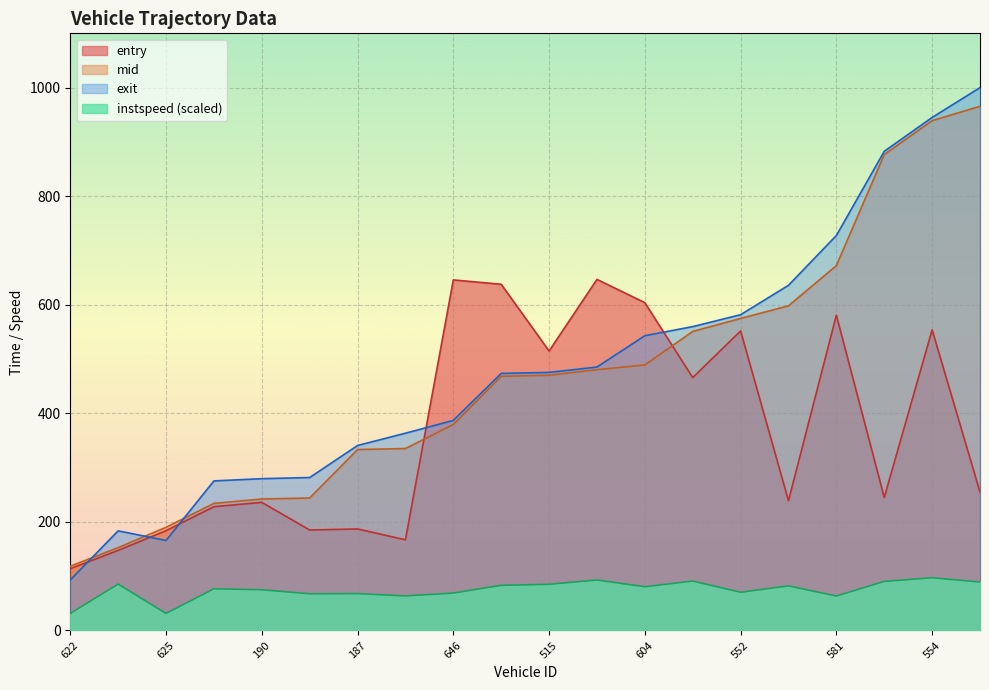

What position from the right is 554?

2